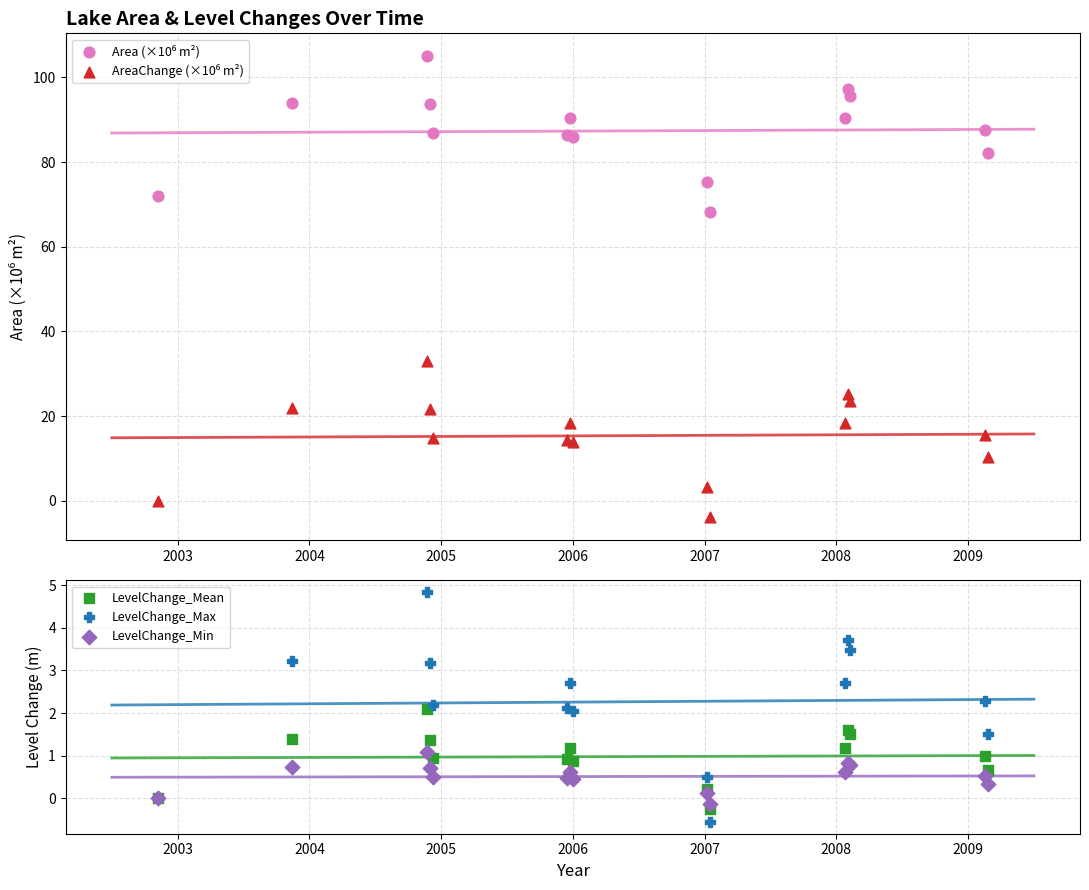

Which series has the widest spread of Y values?

Area (×10⁶ m²)